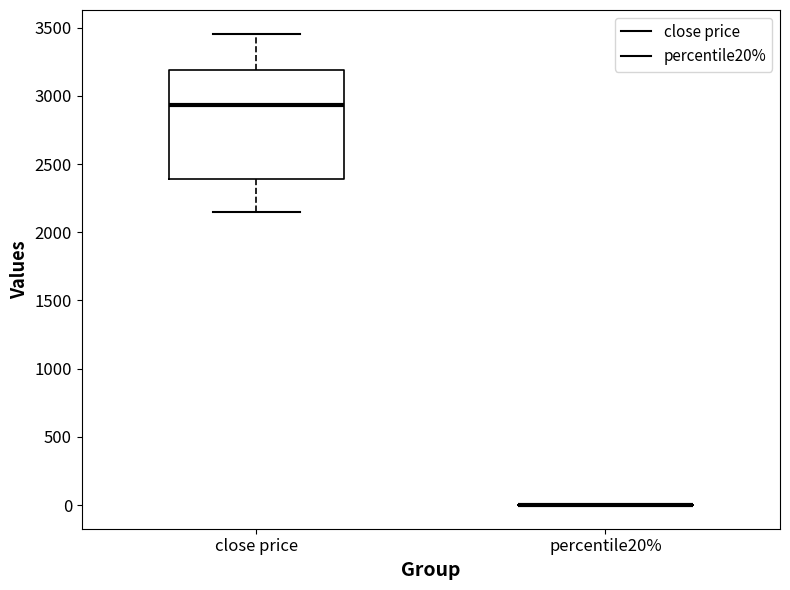

Where is the lower edge of the box for close price on the y-axis? The values are not printed on the chart, so give them approximately, as read against the axis.

2400